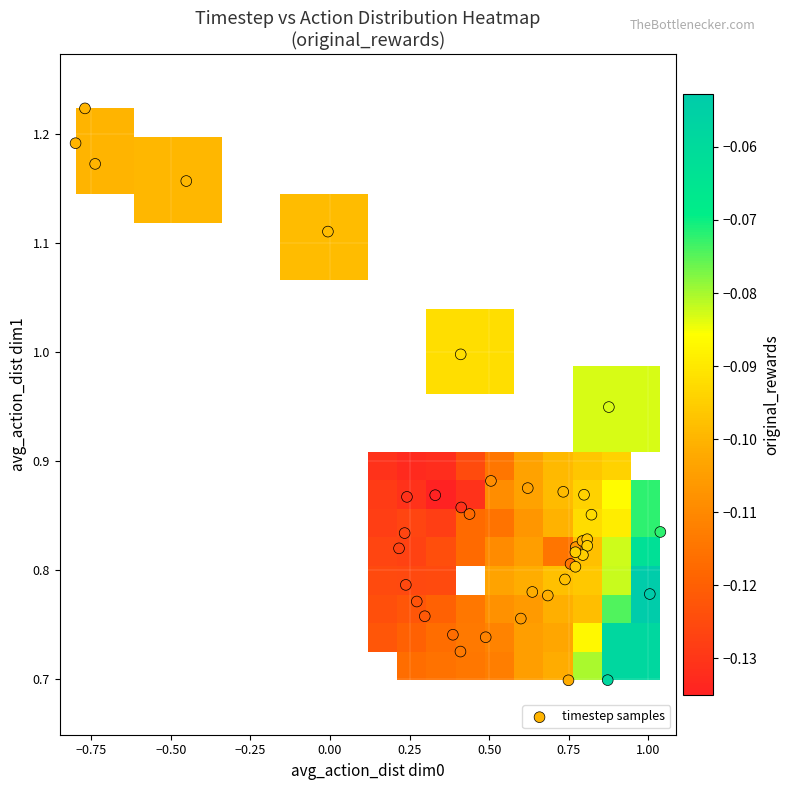

What is the difference between the second highest and minimum values?

0.5